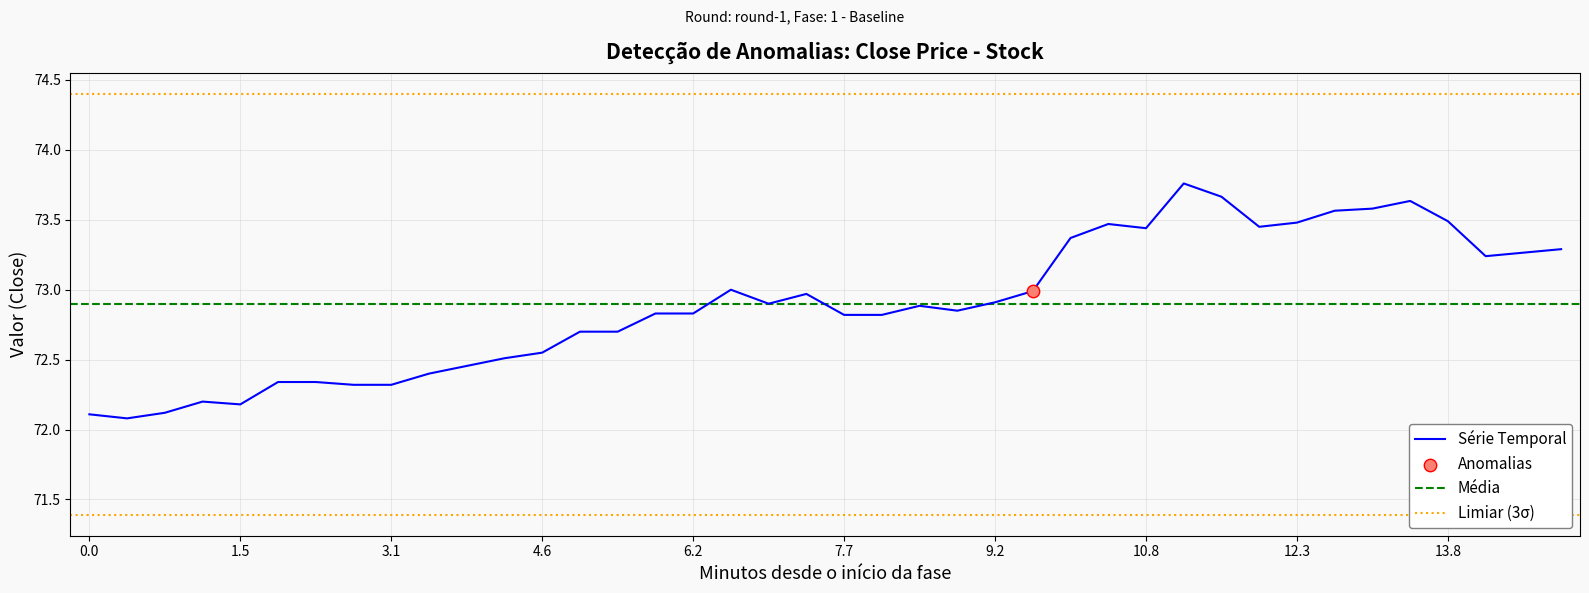

True or false: Série Temporal has a value of 110.9 at 9.2.

False